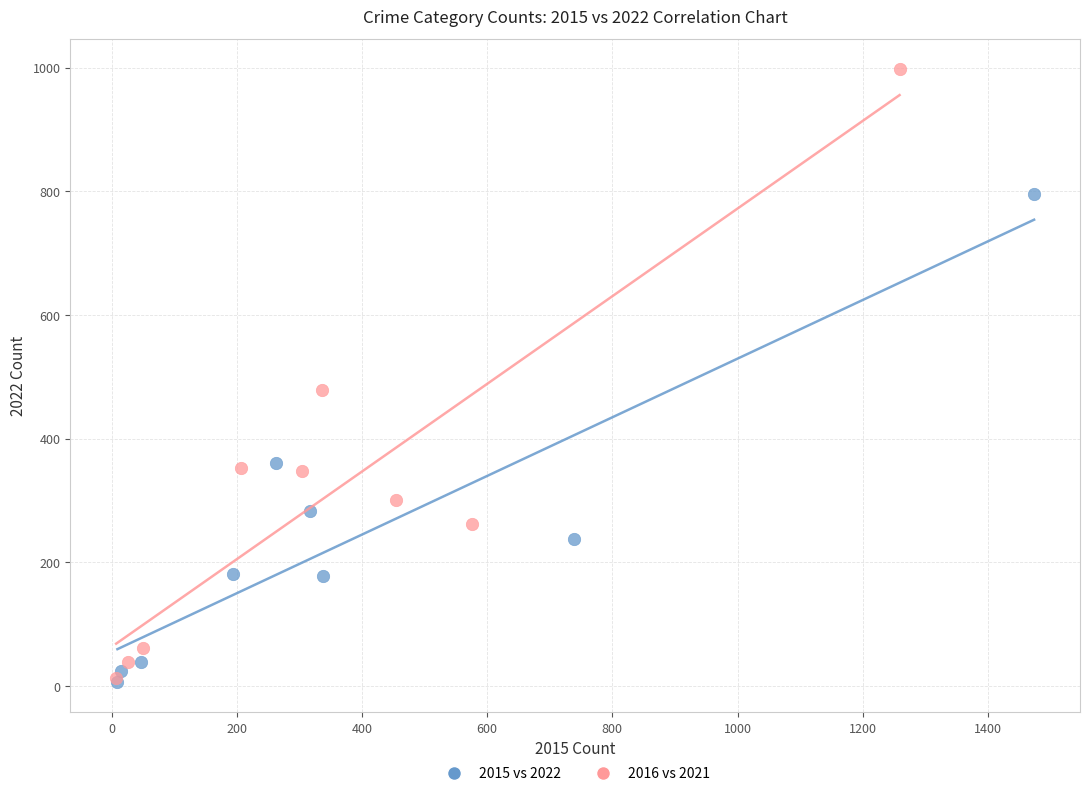

Which series reaches the maximum Y coordinate?

2016 vs 2021